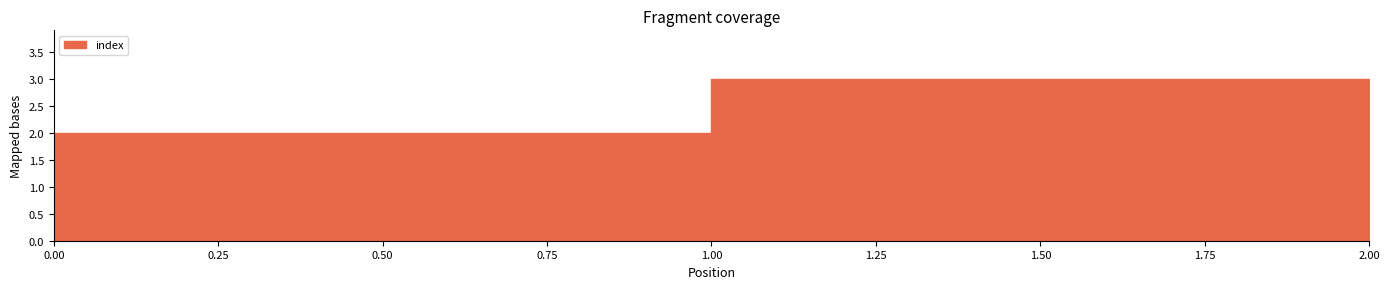

What is the sum of all values?

6